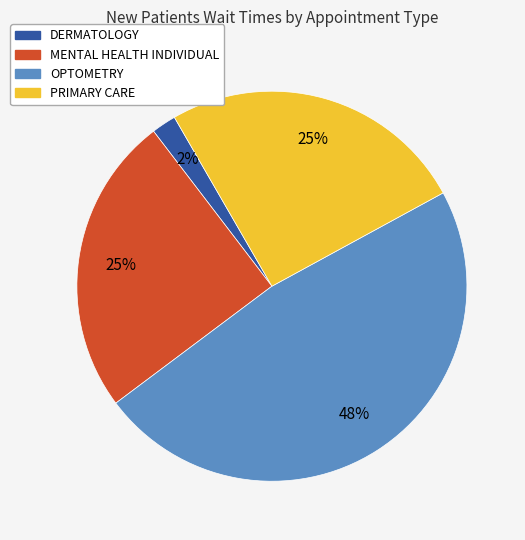

What is the smallest slice in the pie chart?

DERMATOLOGY